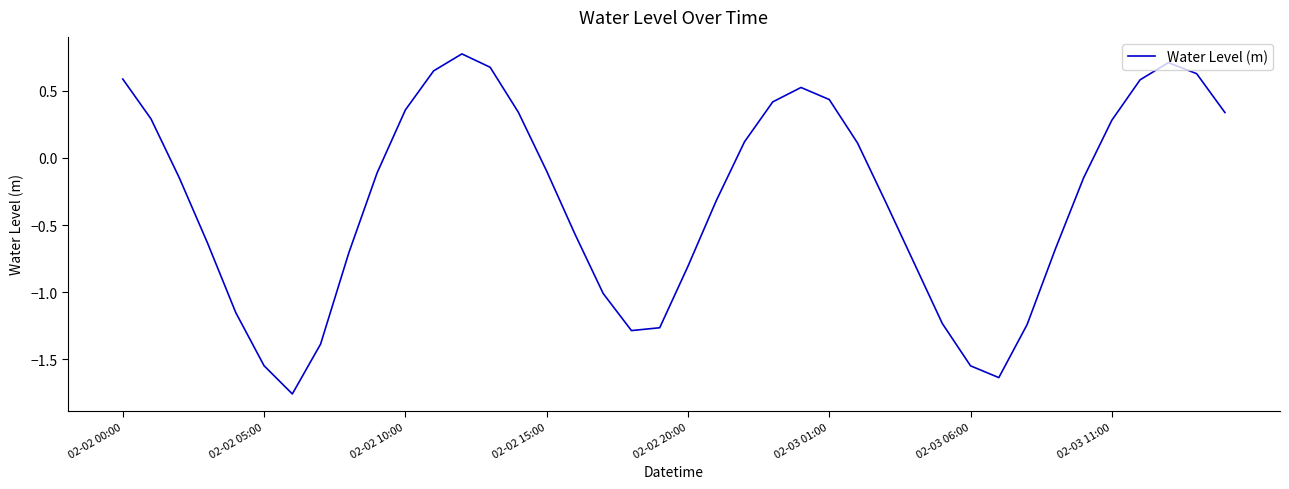

How many lines are shown in the chart?

1